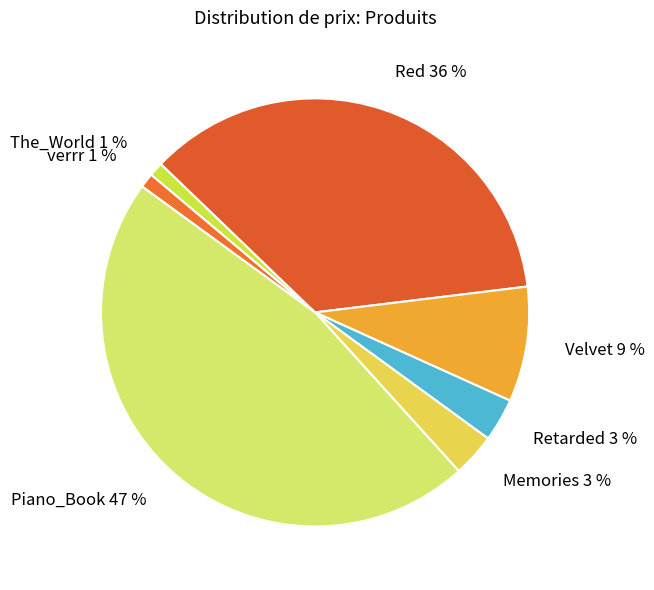

Do Retarded 3 % and Memories 3 % together represent more than half of the pie?

No